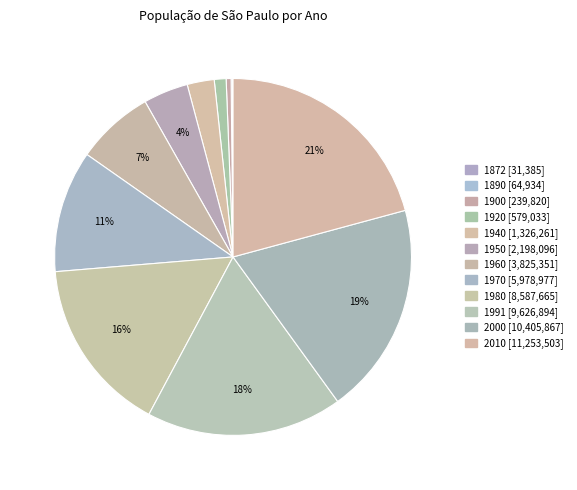

Between 1950 and 1872, which is larger?

1950